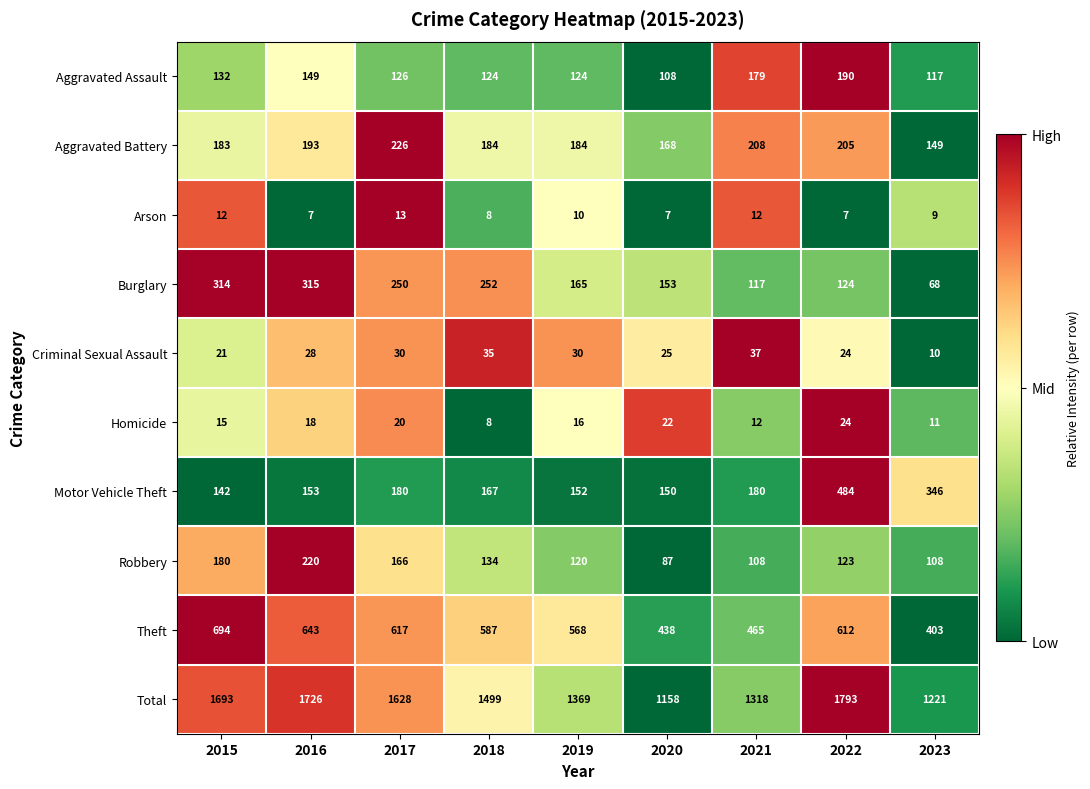

At which category does the chart reach its peak across all series?

2022